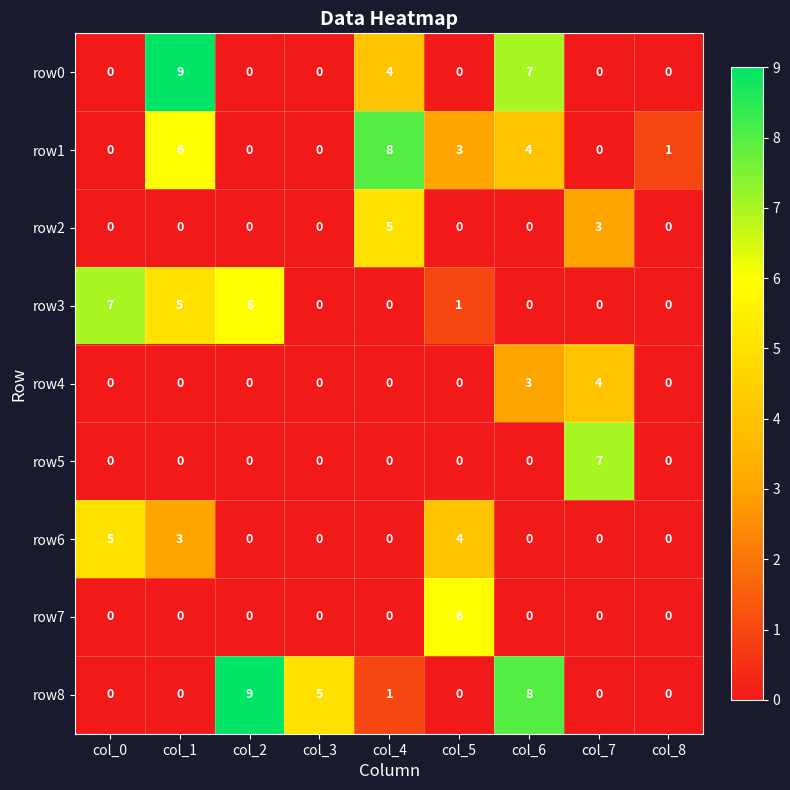

At which category is the sum across all series the highest?

col_1